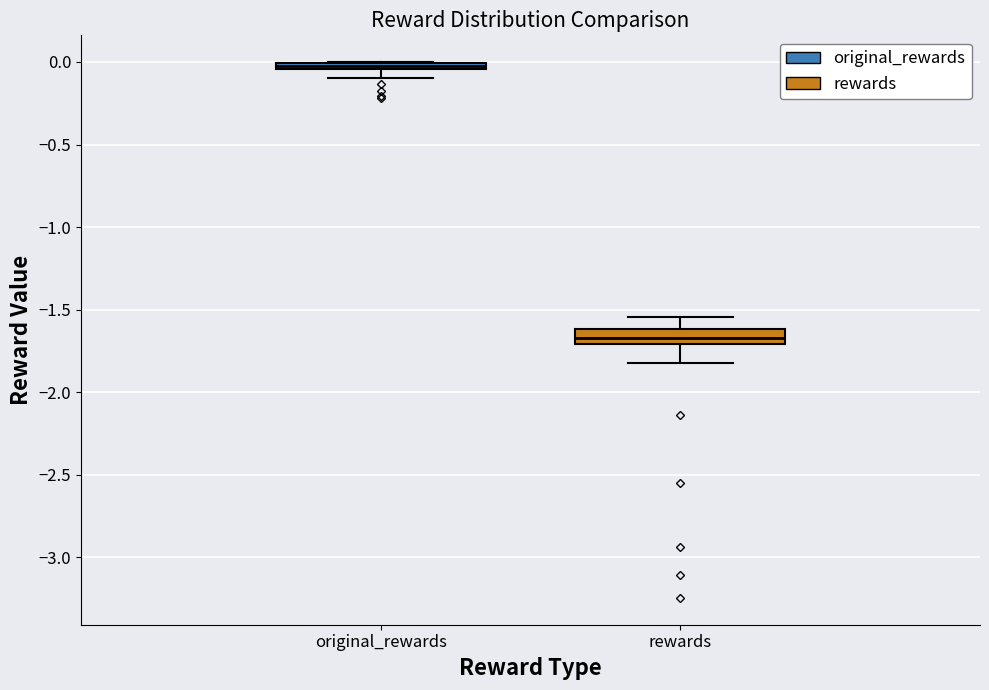

Which box has the lowest median line?

rewards